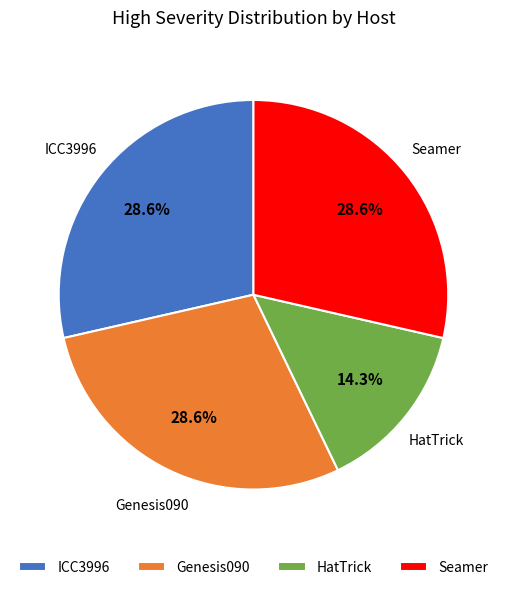

Is there any slice that represents more than half of the pie?

No